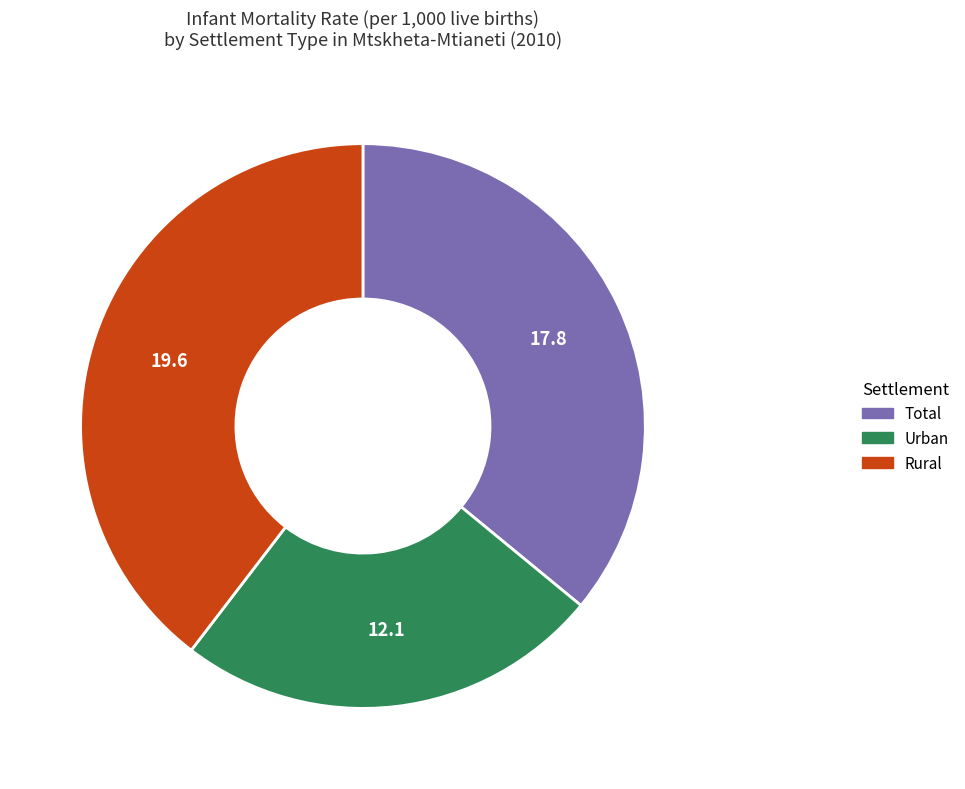

How many segments does this pie chart have?

3